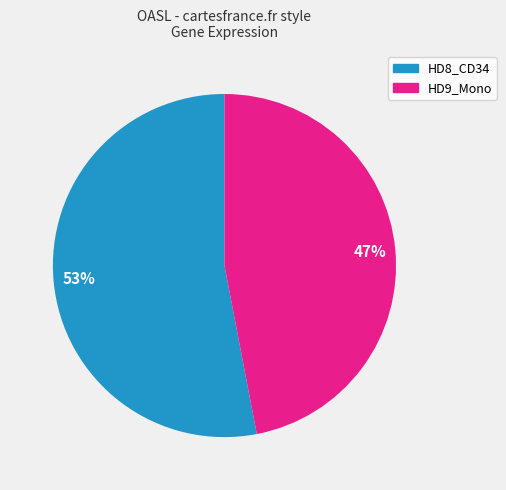

Is there any slice that represents more than half of the pie?

Yes